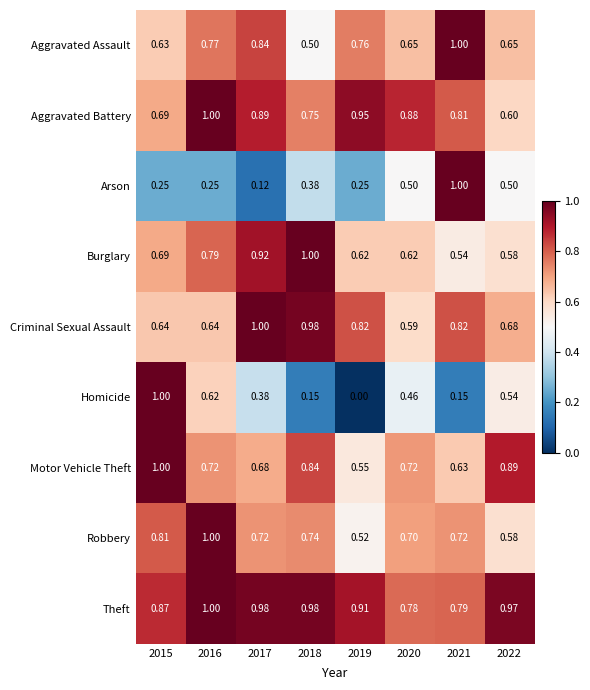

Which series has the widest spread of values?

Homicide